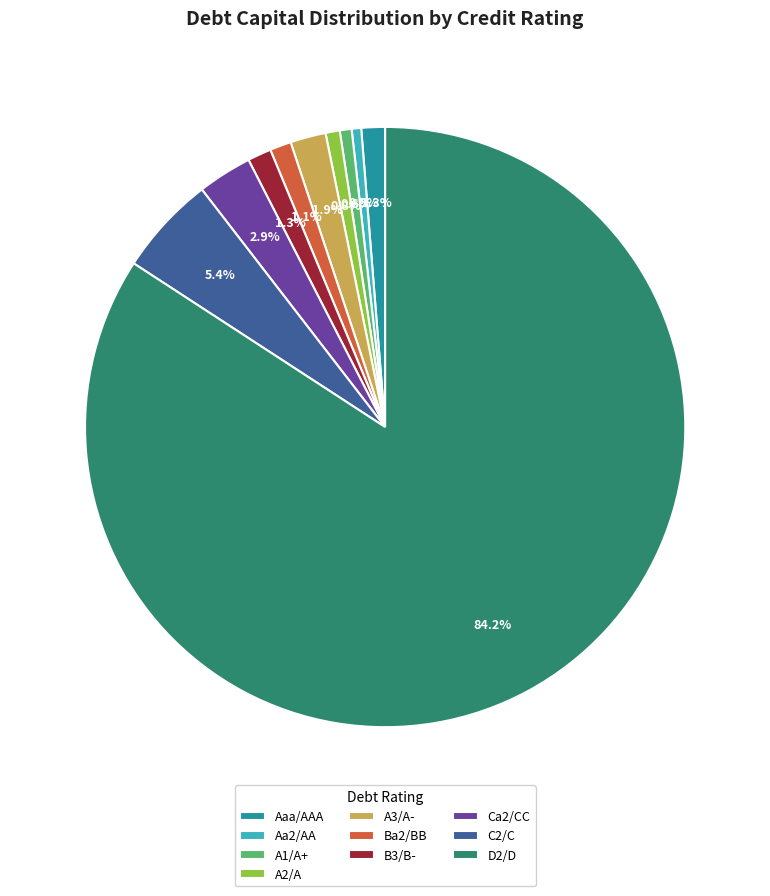

Combined, what portion of the pie is A2/A and Ca2/CC?

3.7%